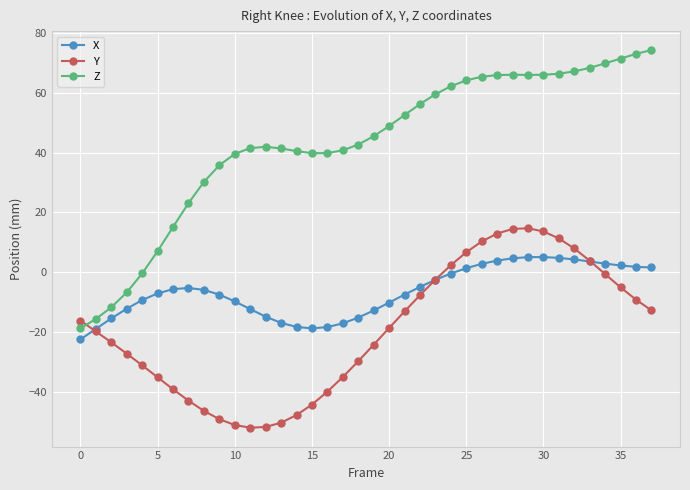

What is the value of the Z point at the 33rd from the left?

67.2